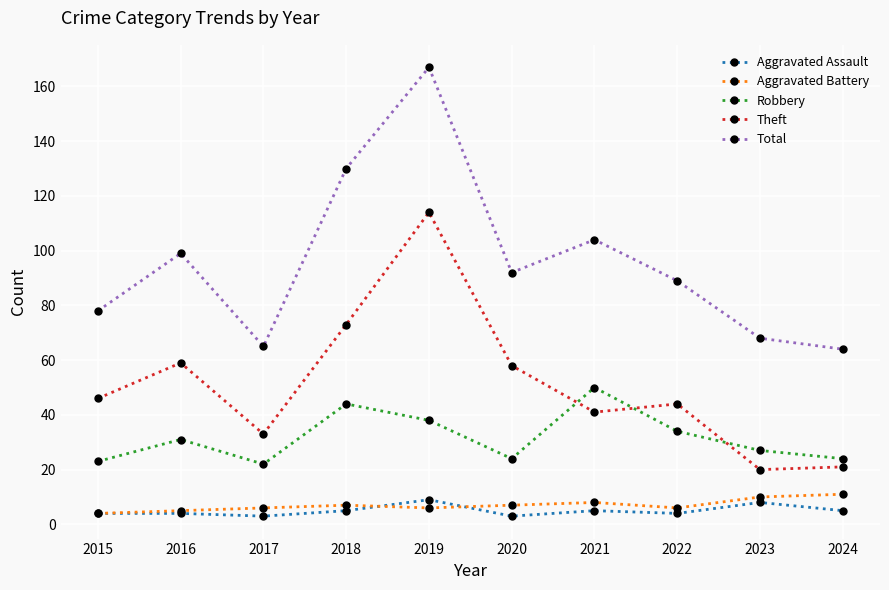

Between 2018 and 2019, which series saw the biggest shift?

Theft